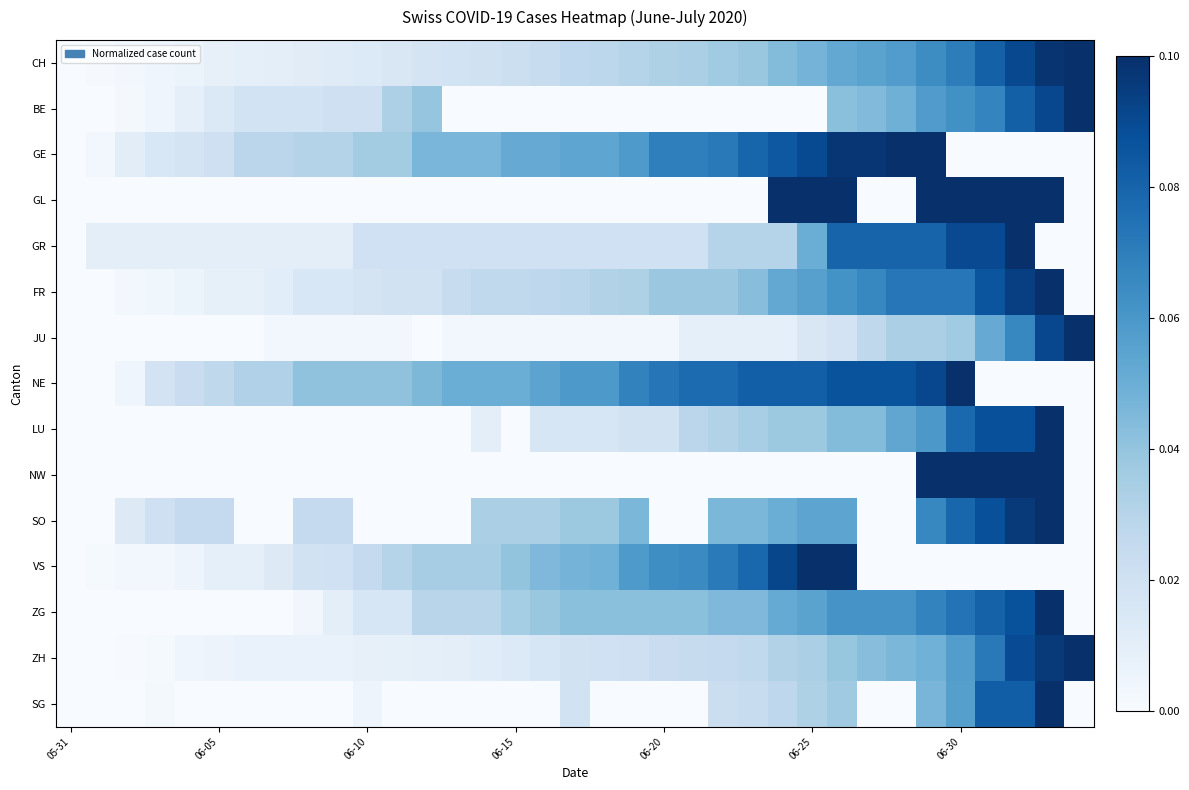

How many distinct data groups are displayed?

15